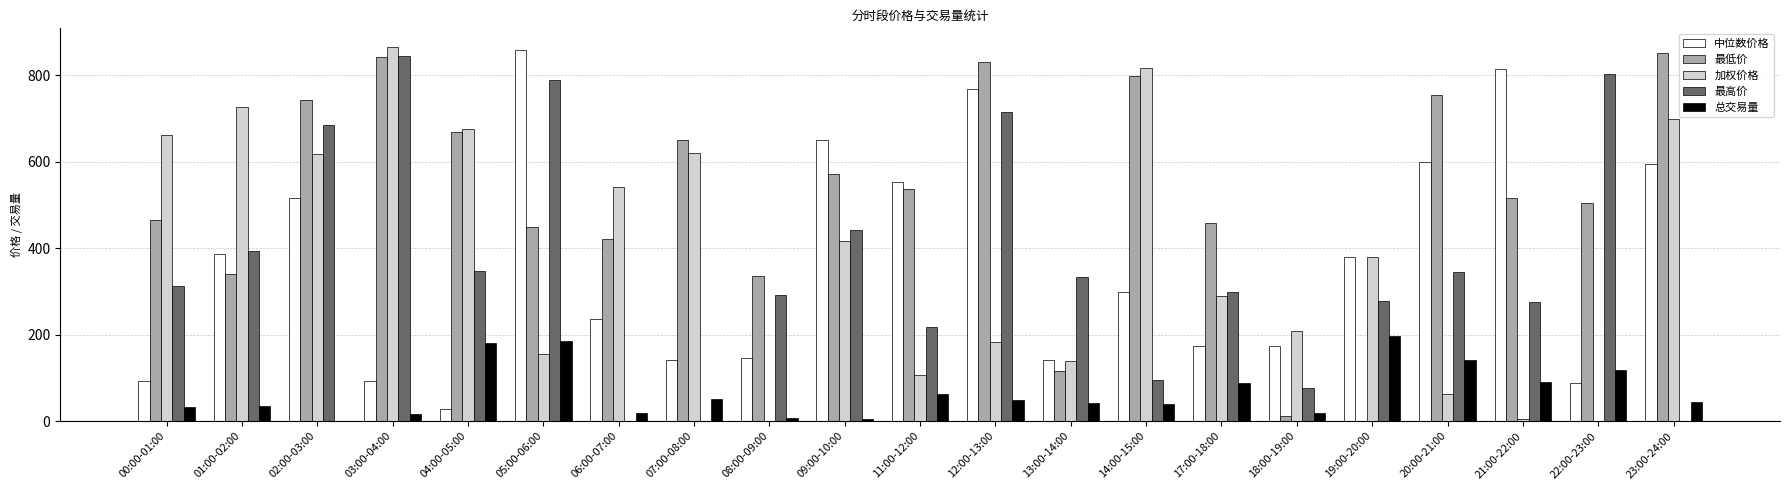

Is it true that 中位数价格 equals 82.7 at 08:00-09:00?

False